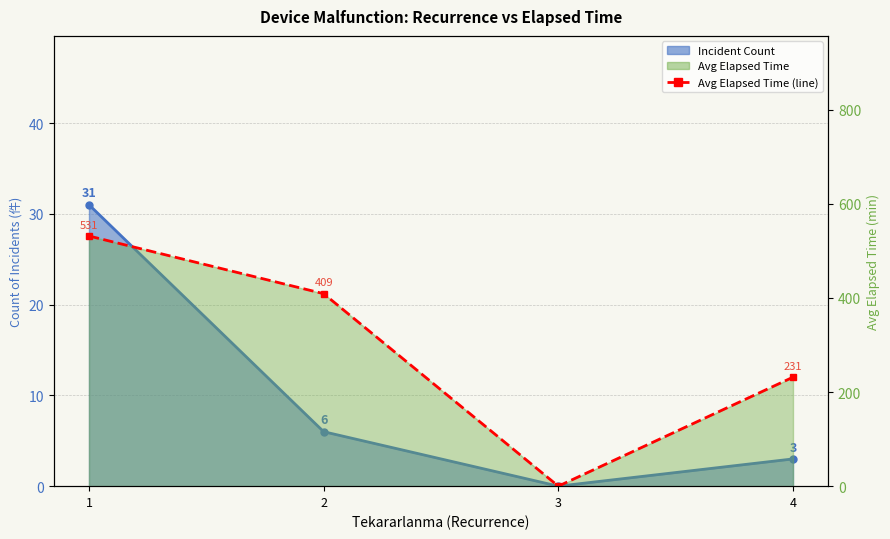

Reading left to right, list all the values displayed in this chart.

1=531.8	2=409.2	3=0.0	4=231.7